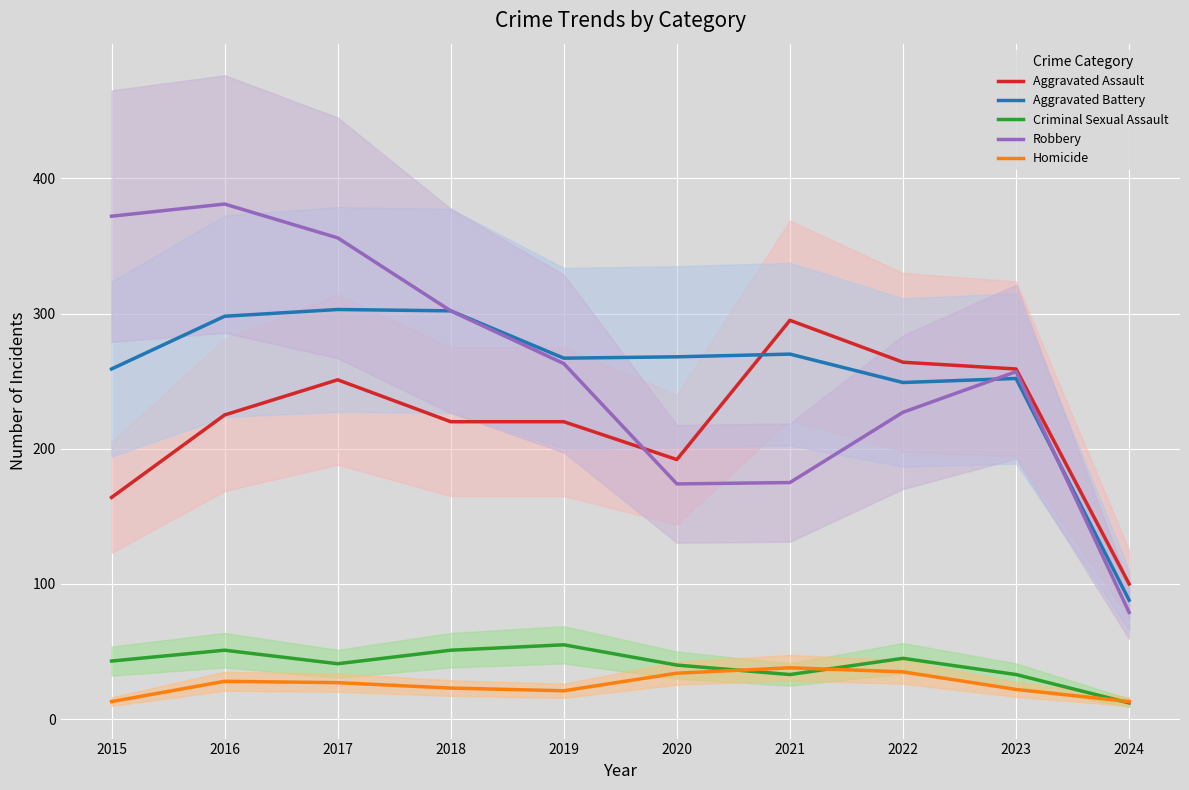

In Homicide, how many points are lower than both neighbors (excluding endpoints)?

1